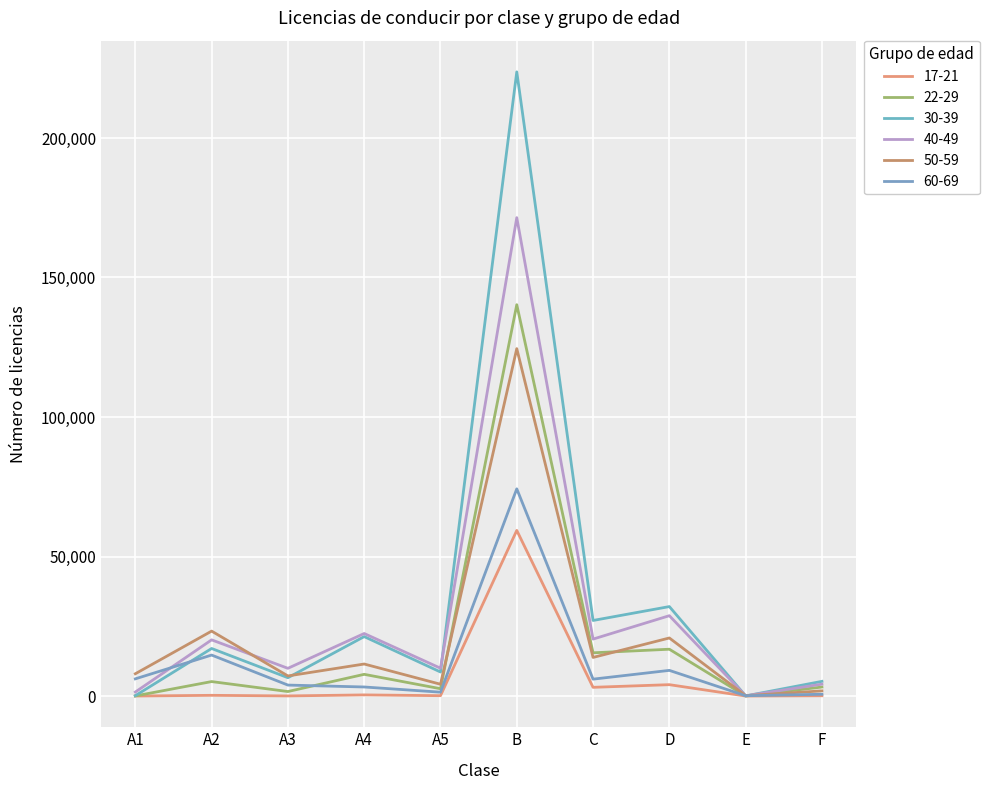

At which label does 40-49 reach its minimum?

E